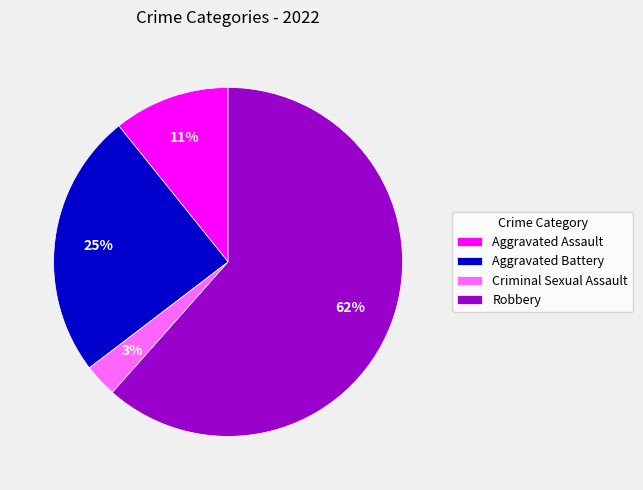

Does Robbery account for over 50% of the chart?

Yes